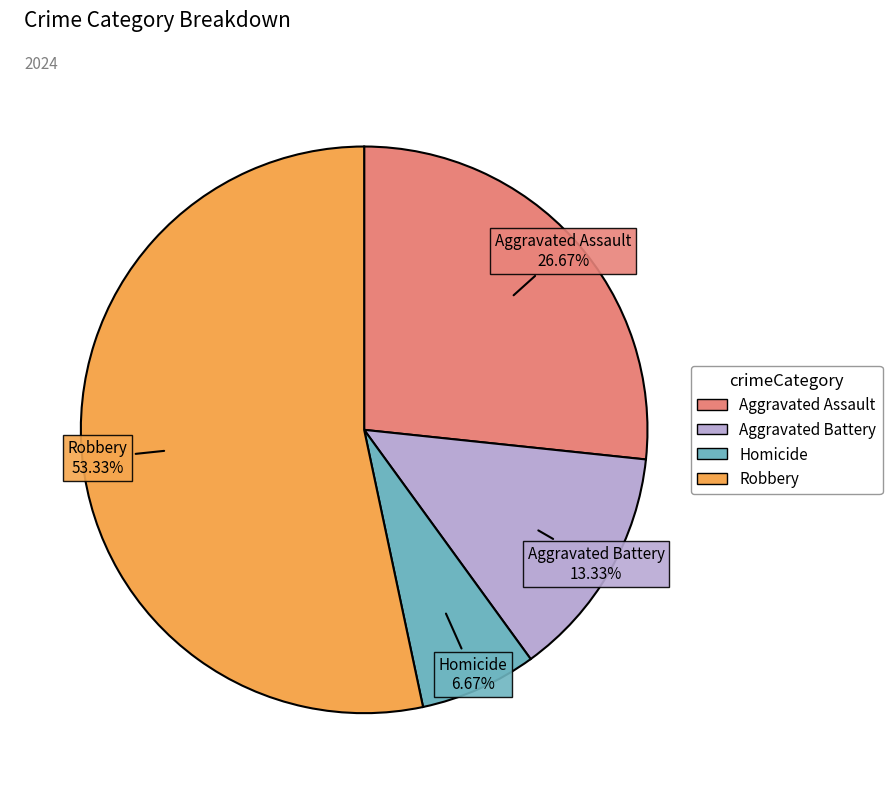

How many segments does this pie chart have?

4